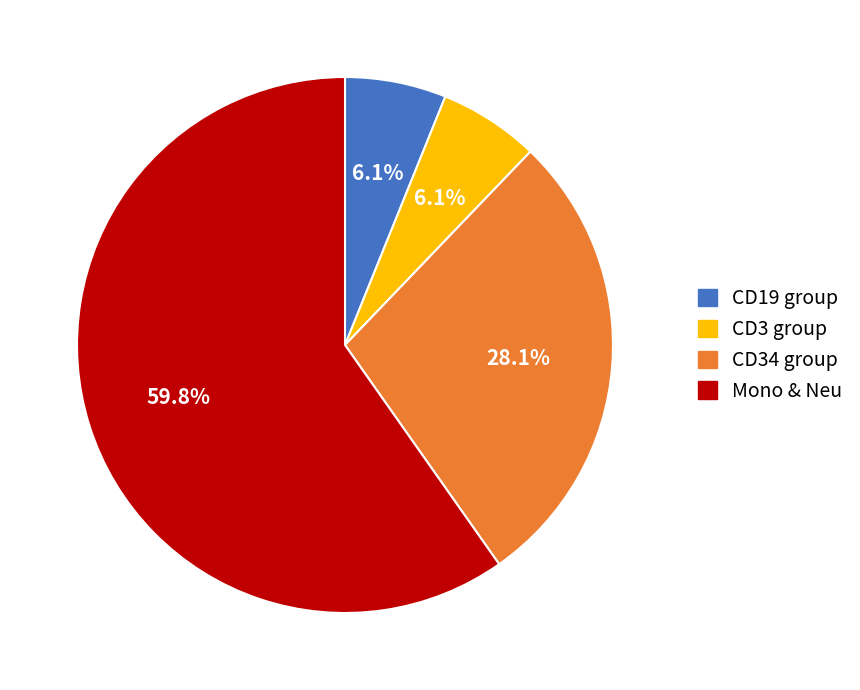

Is there any slice that represents more than half of the pie?

Yes